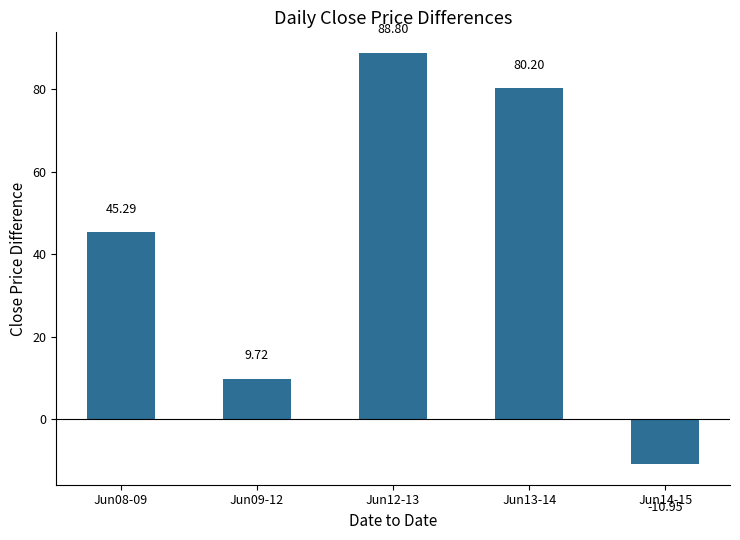

What is the minimum value shown in the chart?

-10.9